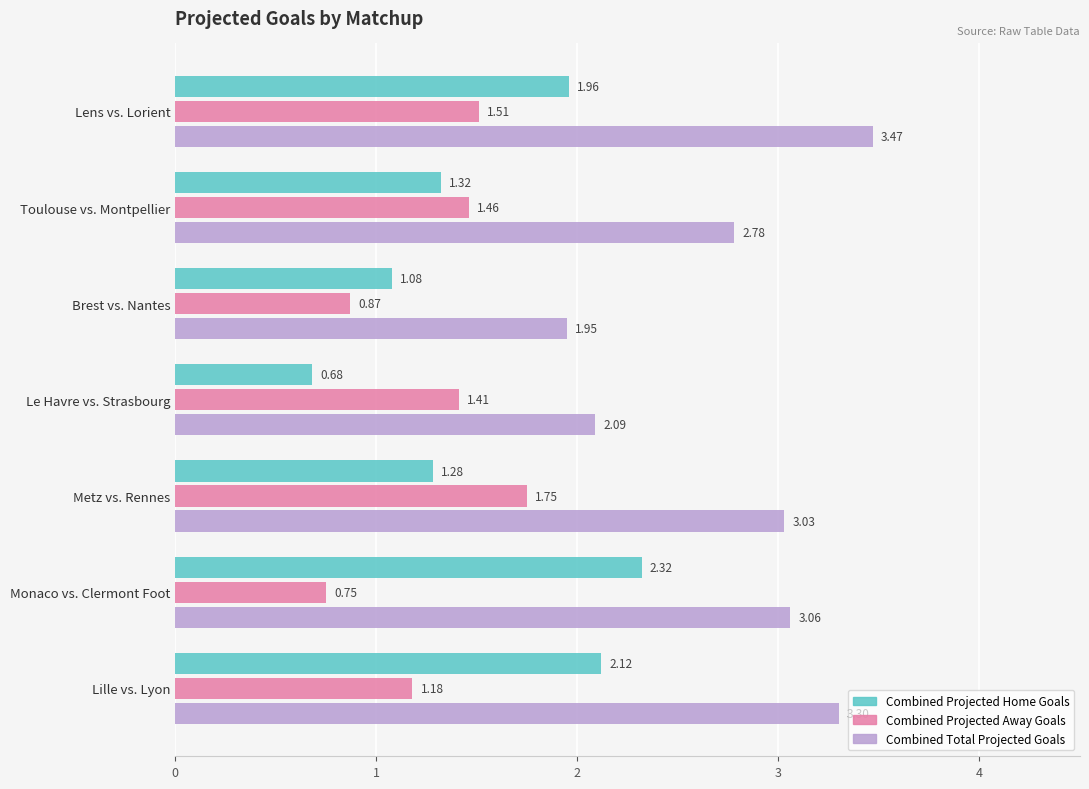

Which series changed the most between Toulouse vs. Montpellier and Monaco vs. Clermont Foot?

Combined Projected Home Goals